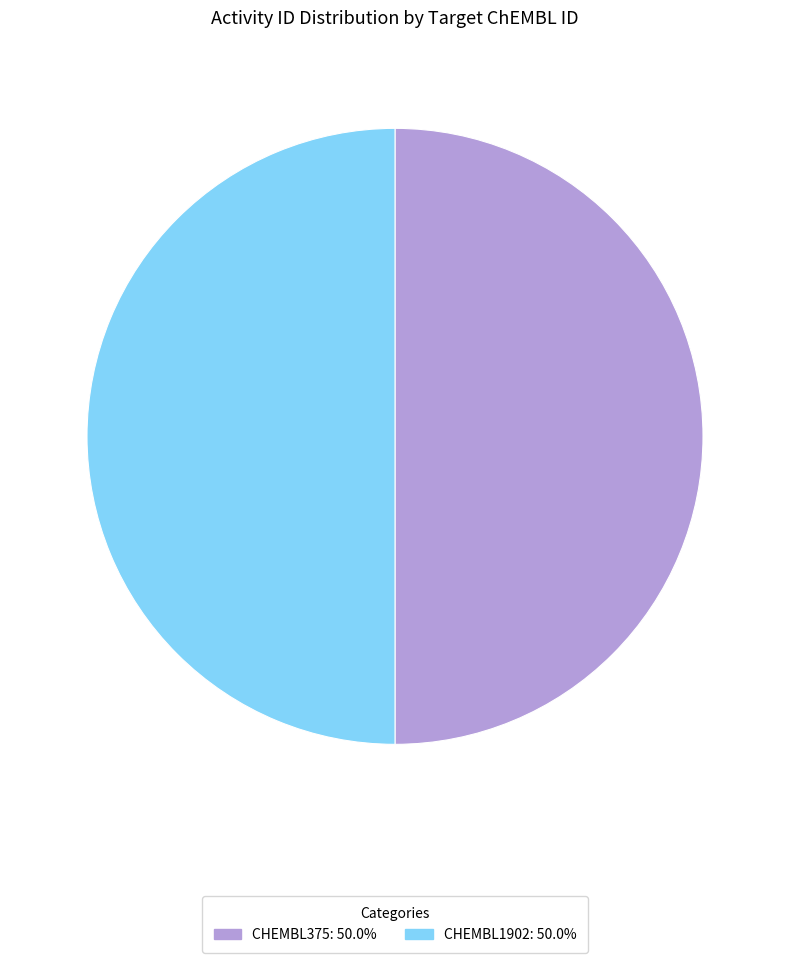

Combined, do CHEMBL375: 50.0% and CHEMBL1902: 50.0% account for over 50%?

Yes